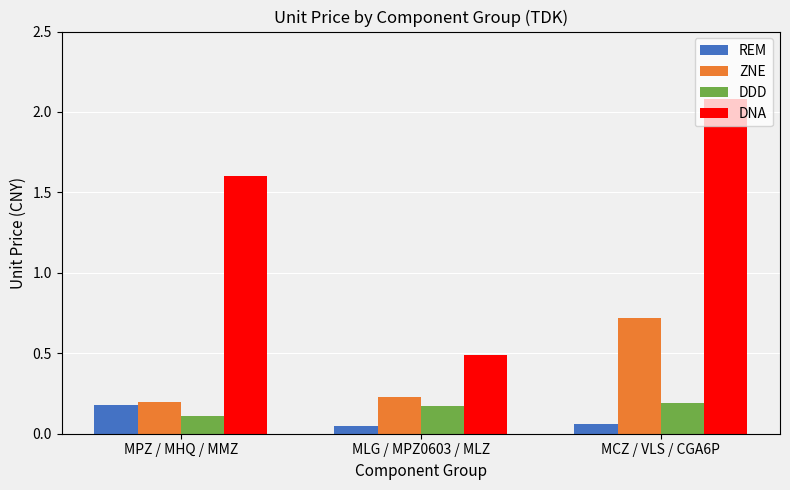

Which series has the widest spread of values?

DNA